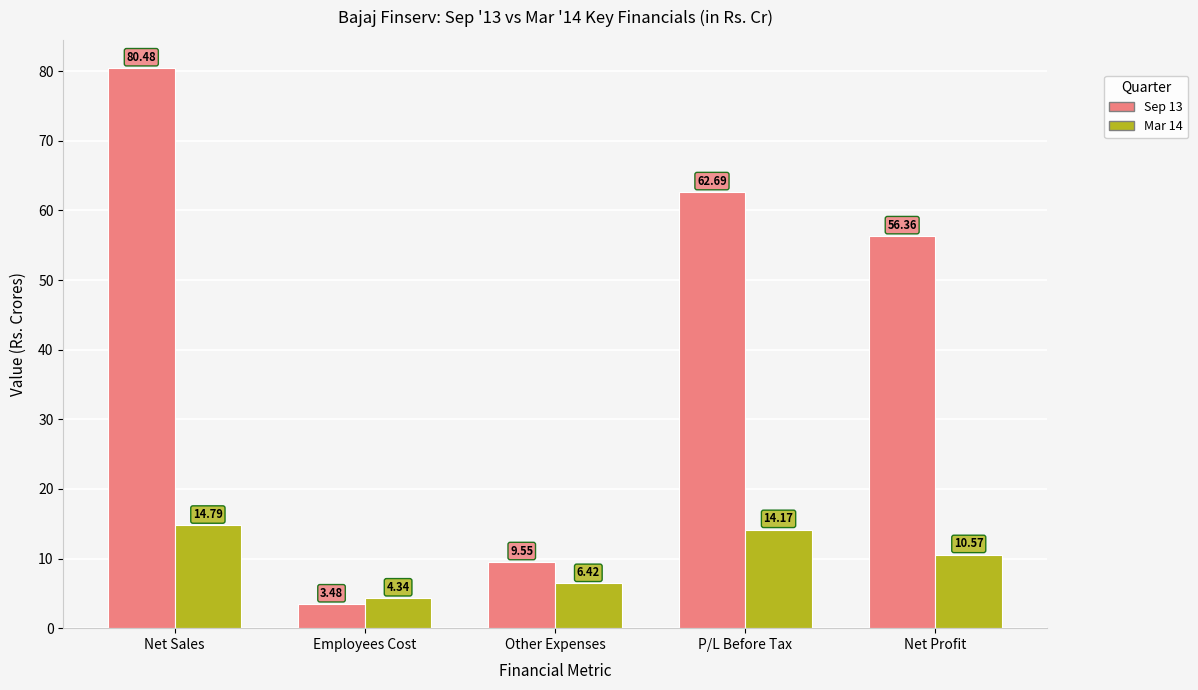

Rank the series at Net Profit from lowest to highest value.

Mar 14, Sep 13